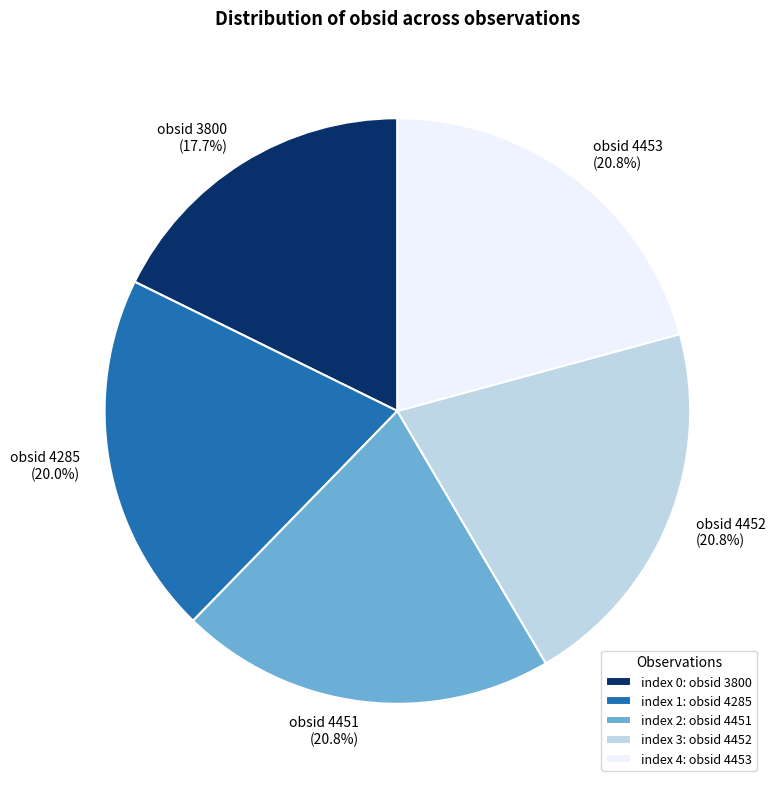

To the nearest percent, what is the difference between the largest and smallest slice percentages?

3%